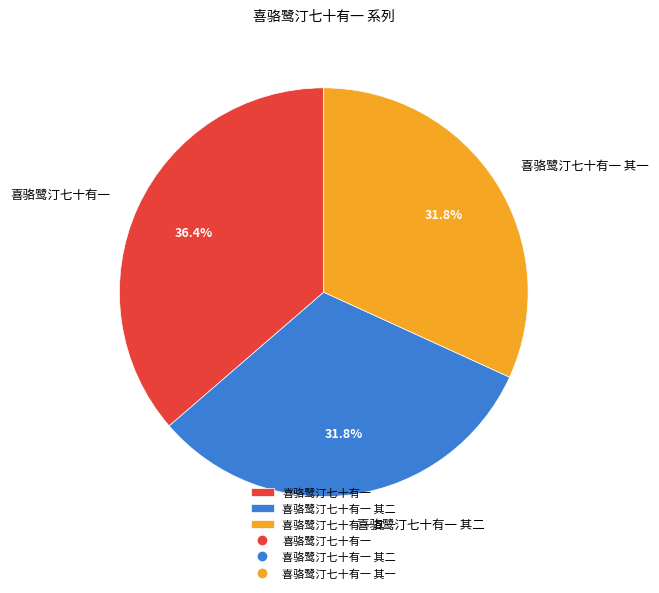

How many slices are in this pie chart?

3